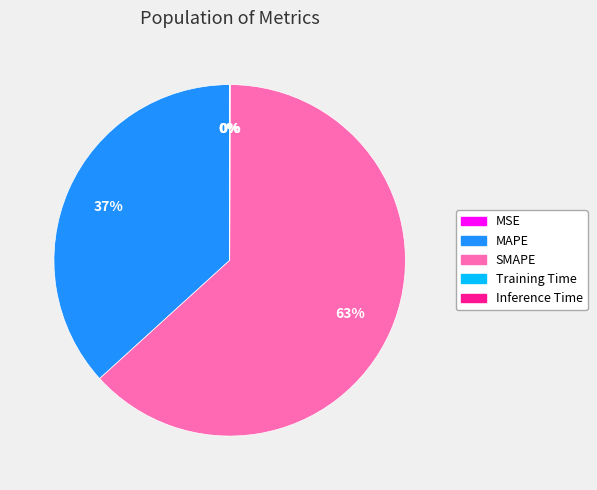

To the nearest percent, what portion does MAPE represent?

37%